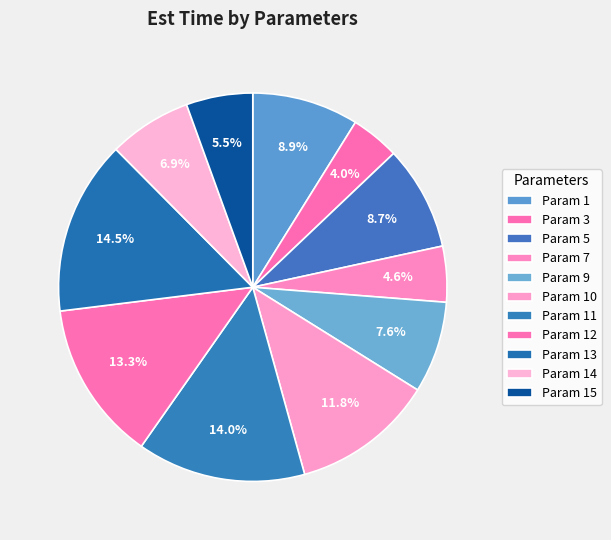

How many slices are in this pie chart?

11